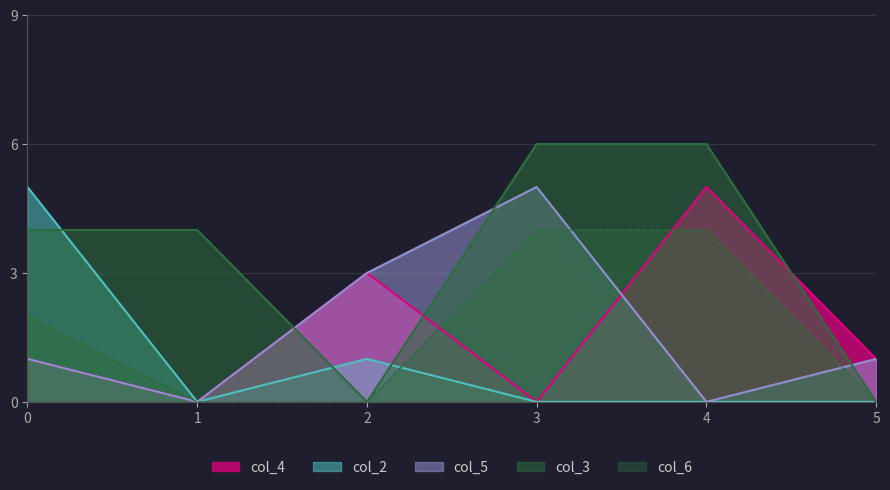

What is the value of the col_6 point at the 5th from the left?

4